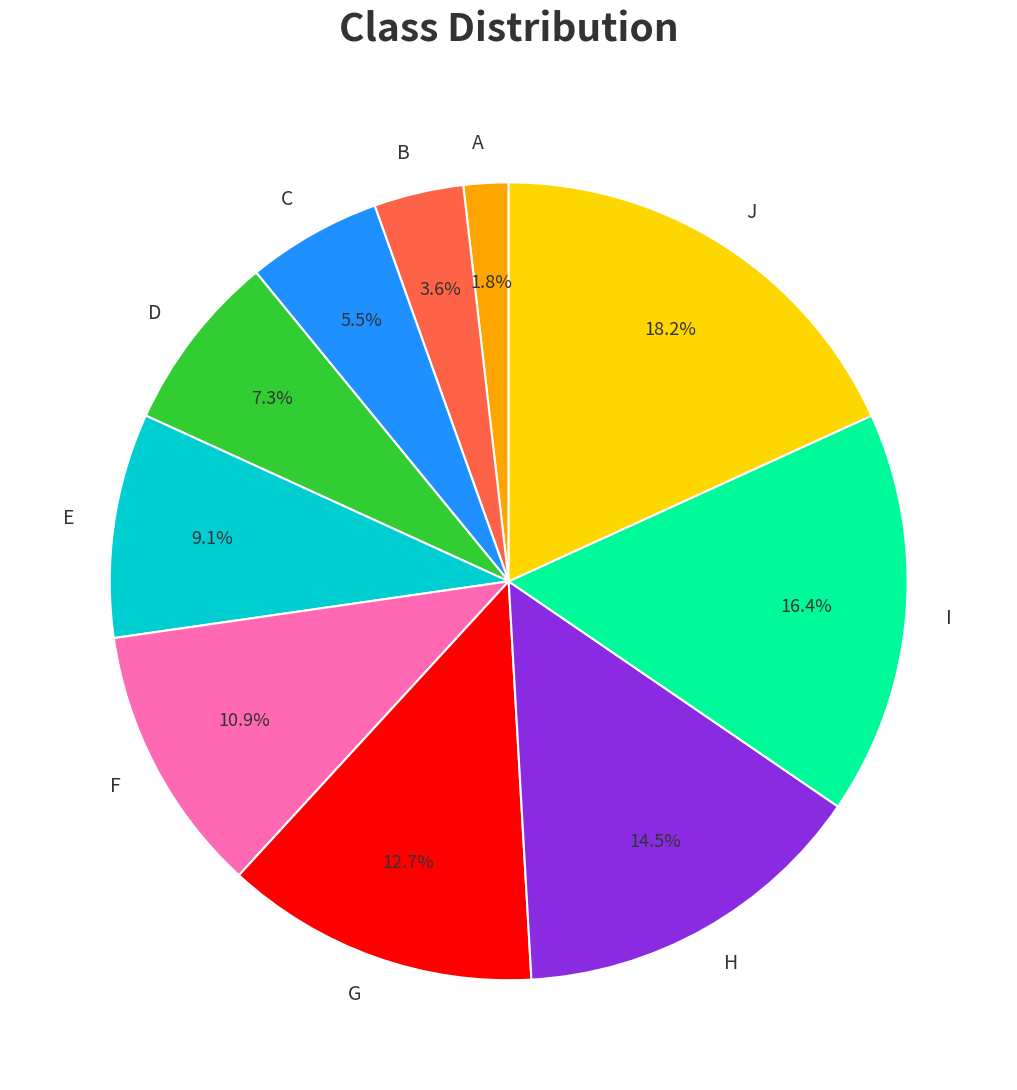

What percentage is the E slice, to the nearest percent?

9%